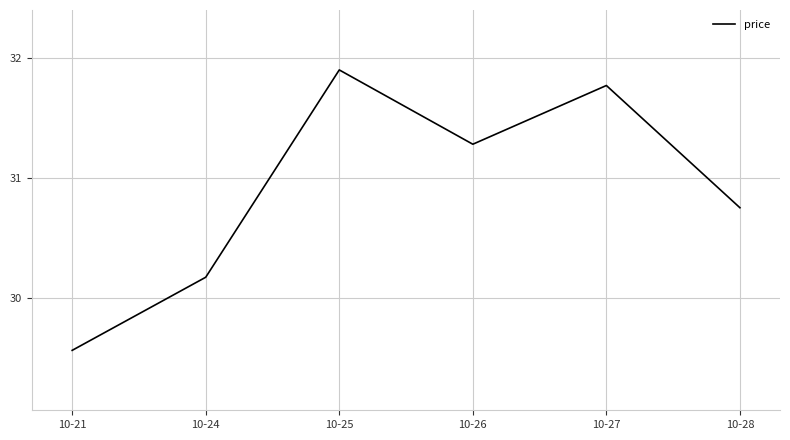

What is the difference between the values at 10-26 and 10-24?

1.1